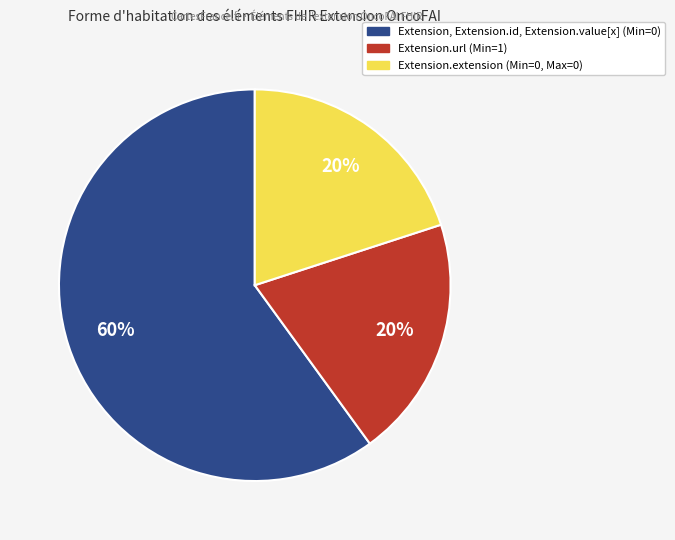

Does any single category account for the majority?

Yes